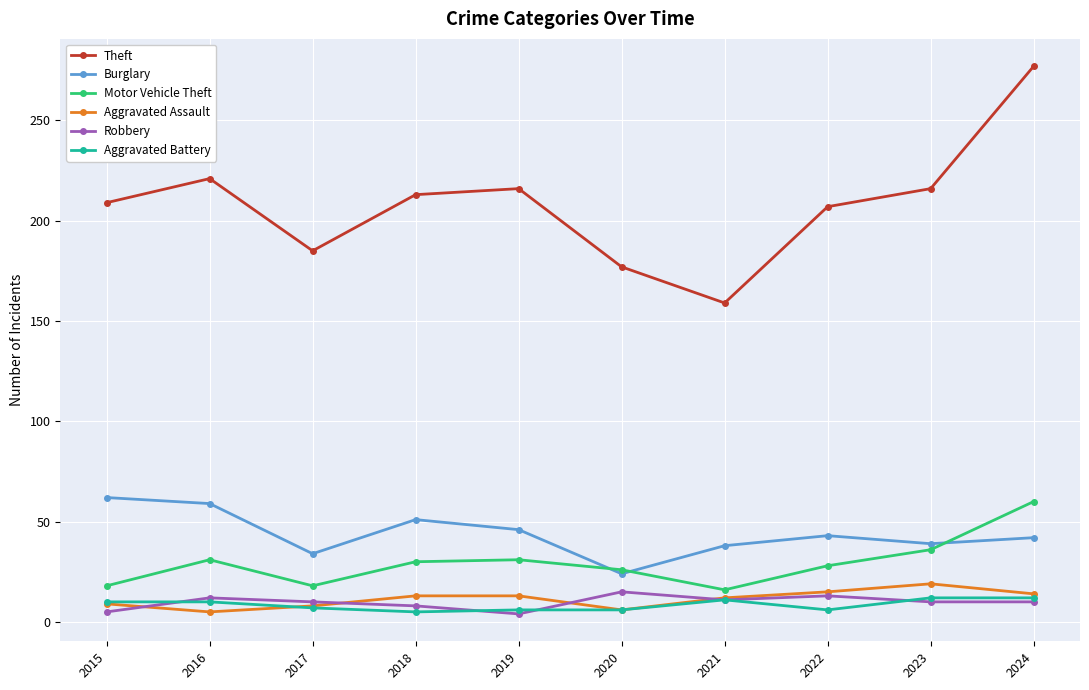

At how many categories does at least one series exceed 173?

9